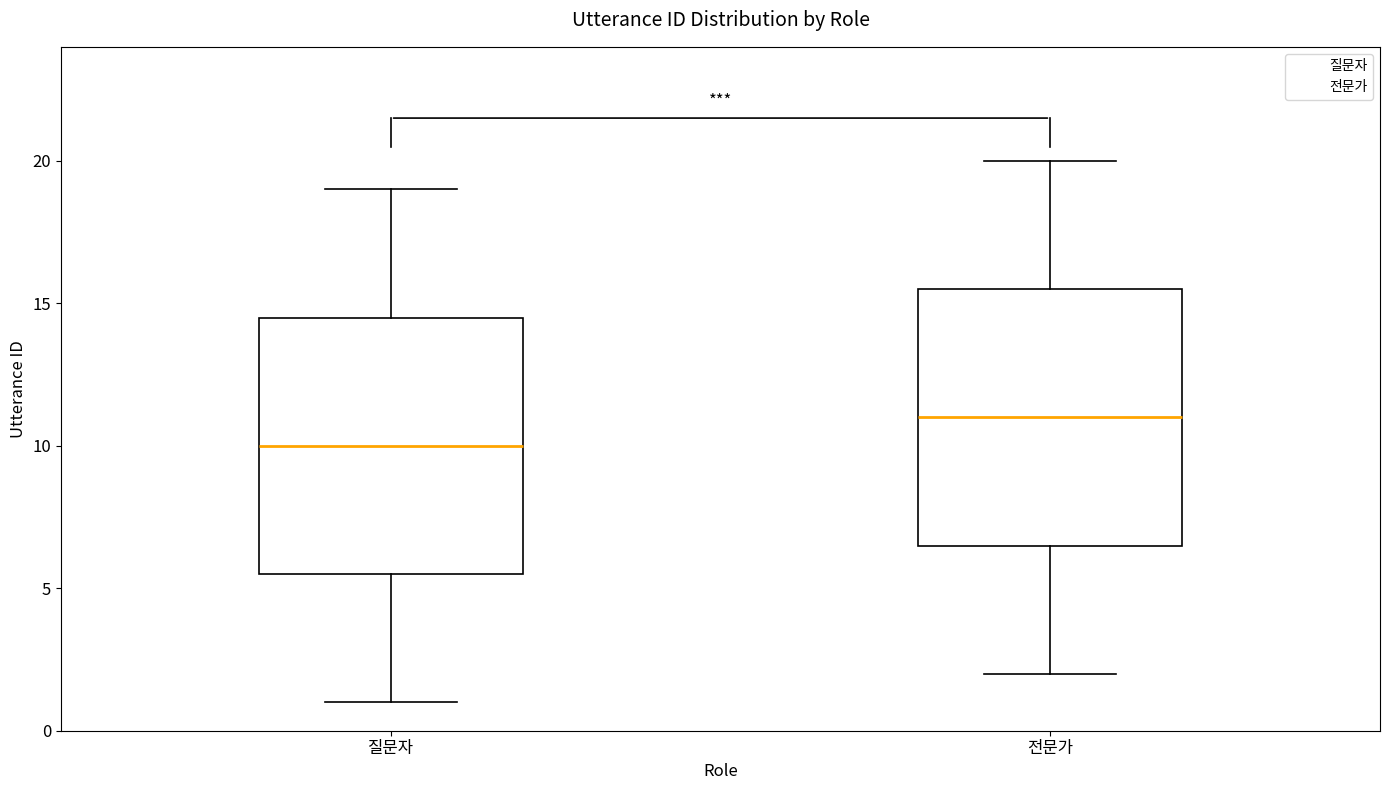

Where is the upper edge of the box for 질문자 on the y-axis? The values are not printed on the chart, so give them approximately, as read against the axis.

14.5